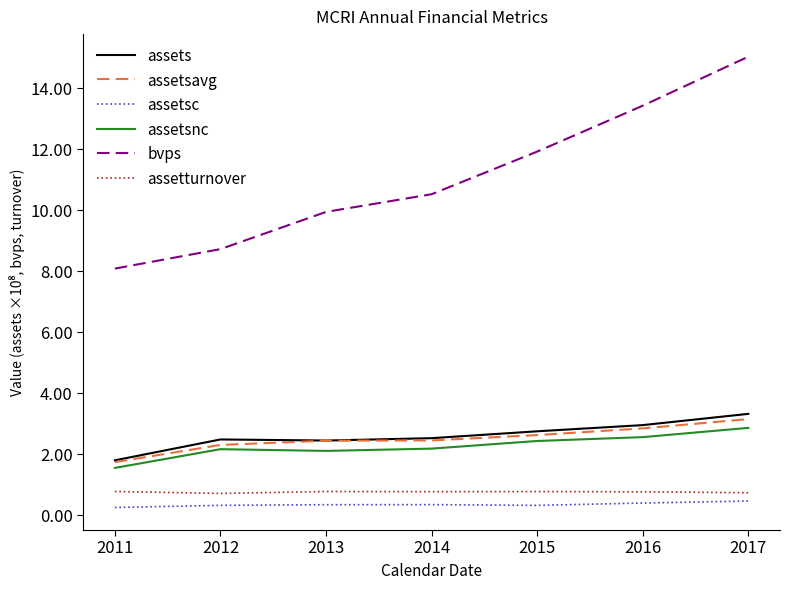

How many categories are shown in the chart?

7